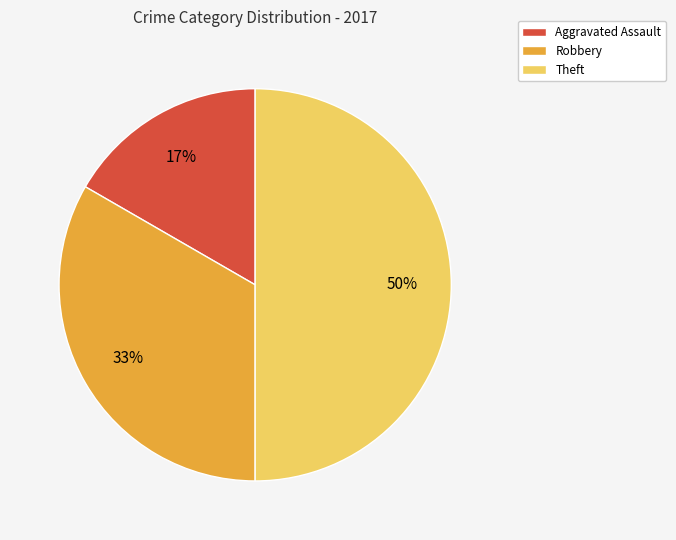

Between Theft and Aggravated Assault, which is larger?

Theft